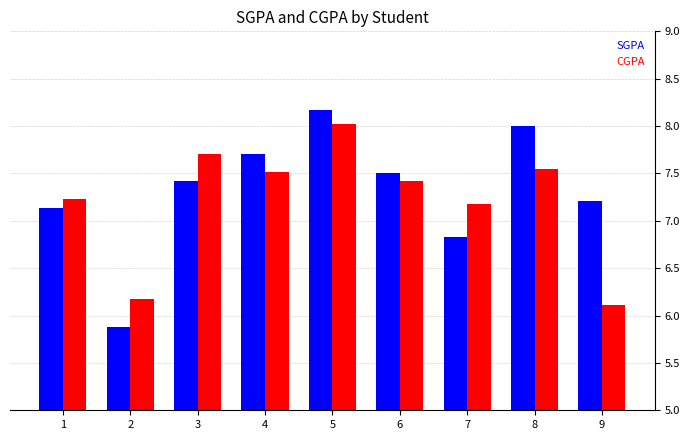

What is the value of the CGPA bar at the 3rd from the left?

7.7